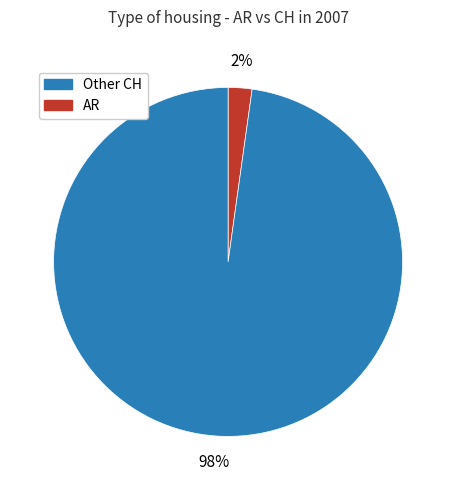

How many slices are in this pie chart?

2